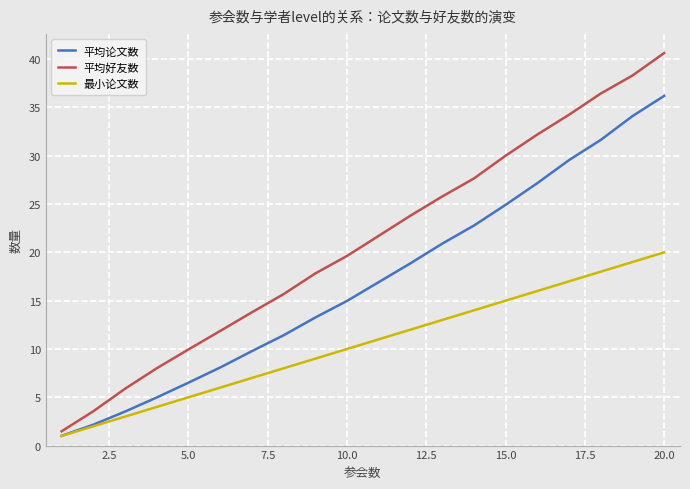

What is the lowest value of the 平均好友数 series?

1.5